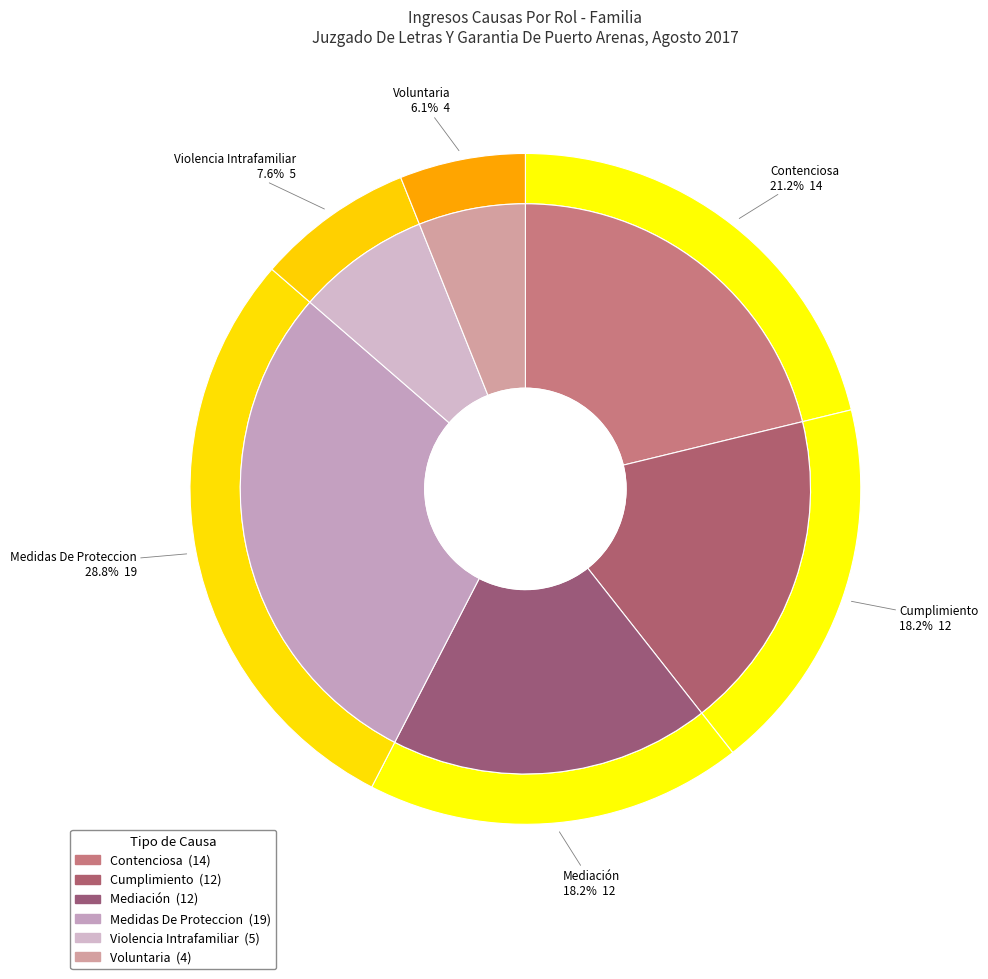

Is Medidas De Proteccion the majority of the pie?

No